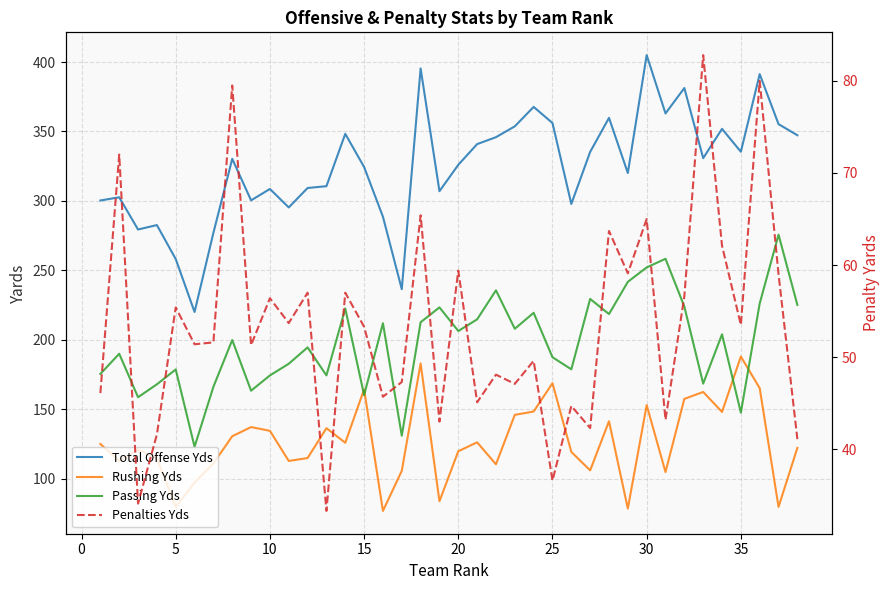

What is the sum of the Rushing Yds values at 36 and 15?

159.2